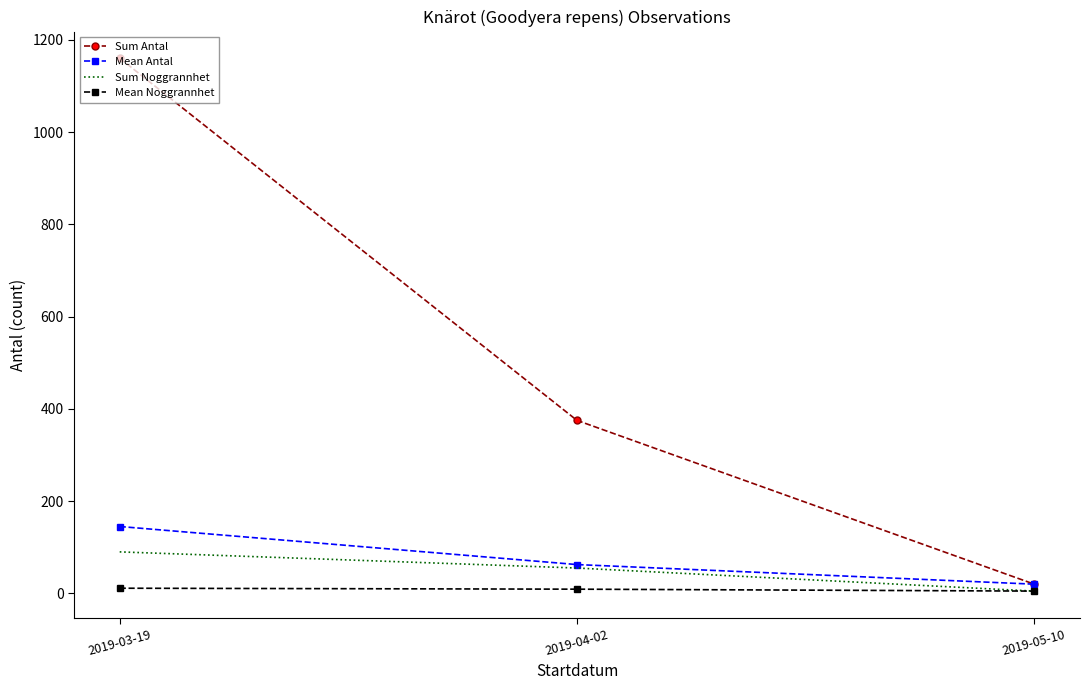

True or false: Sum Antal has a value of 375.0 at 2019-04-02.

True